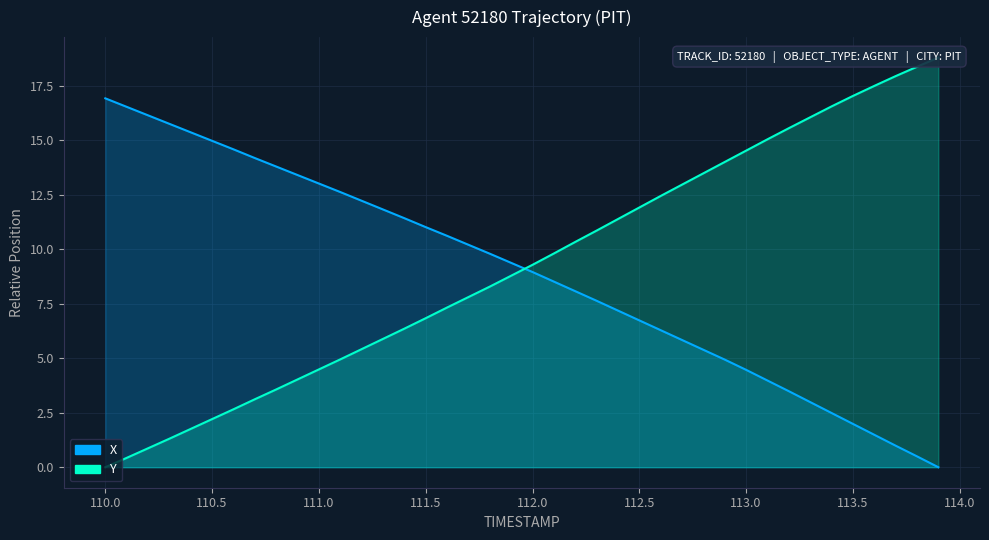

What is the difference between the maximum and second lowest values in the X series?

16.4